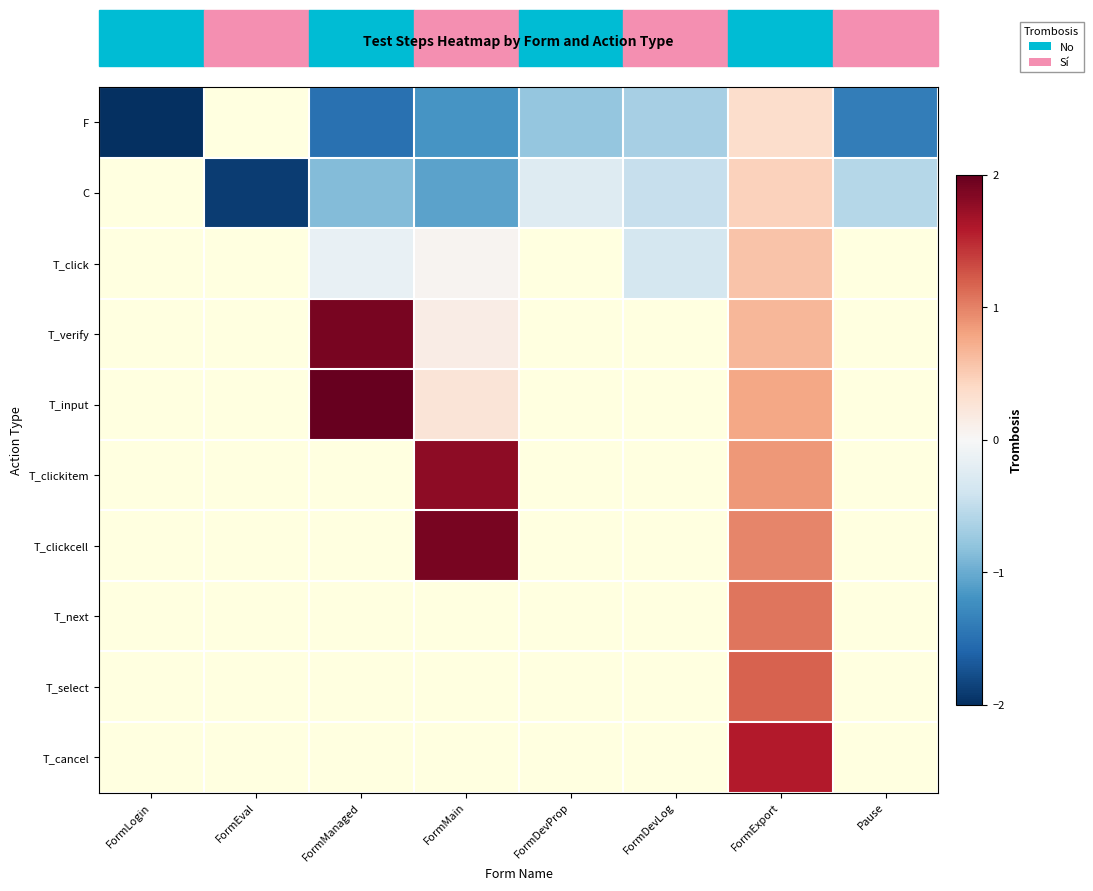

At which category does the chart reach its peak across all series?

FormManaged